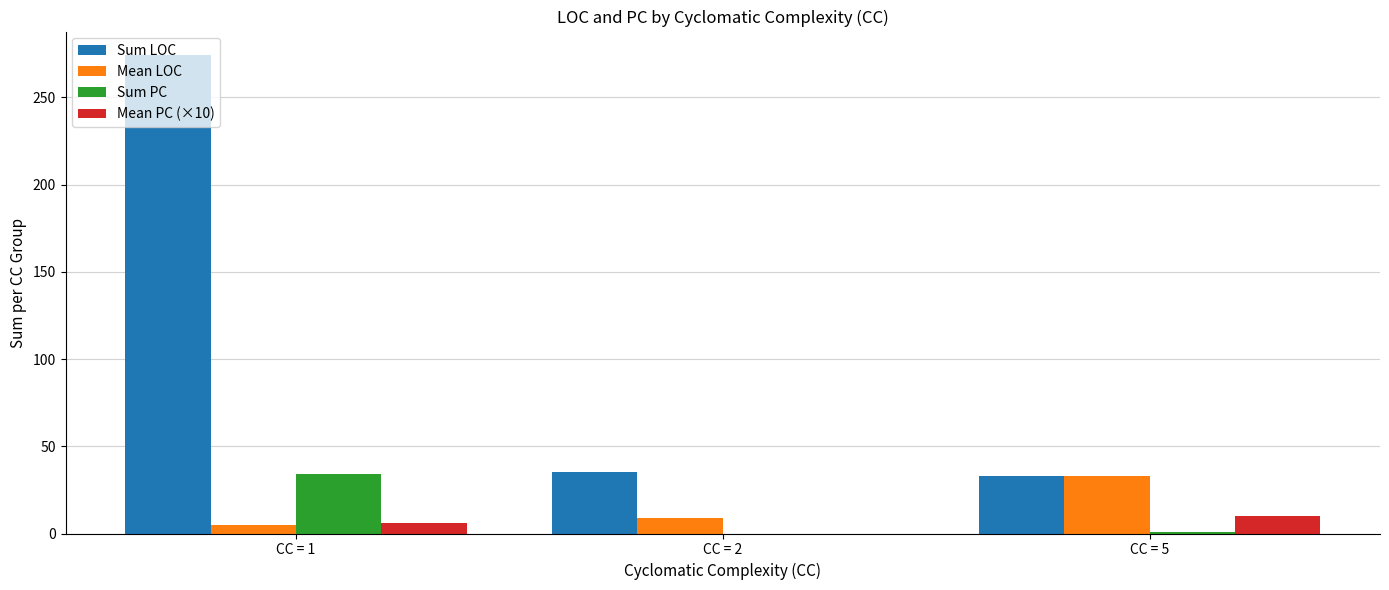

True or false: Sum PC has a value of 1.0 at CC = 5.

True